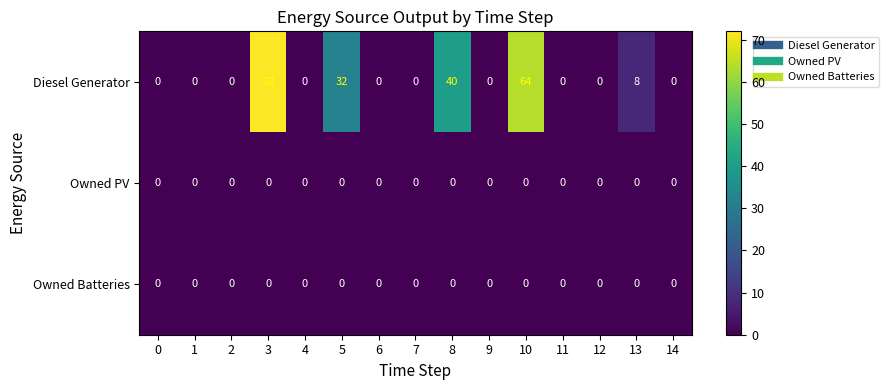

The Diesel Generator series shows 0 at 0. True or false?

True